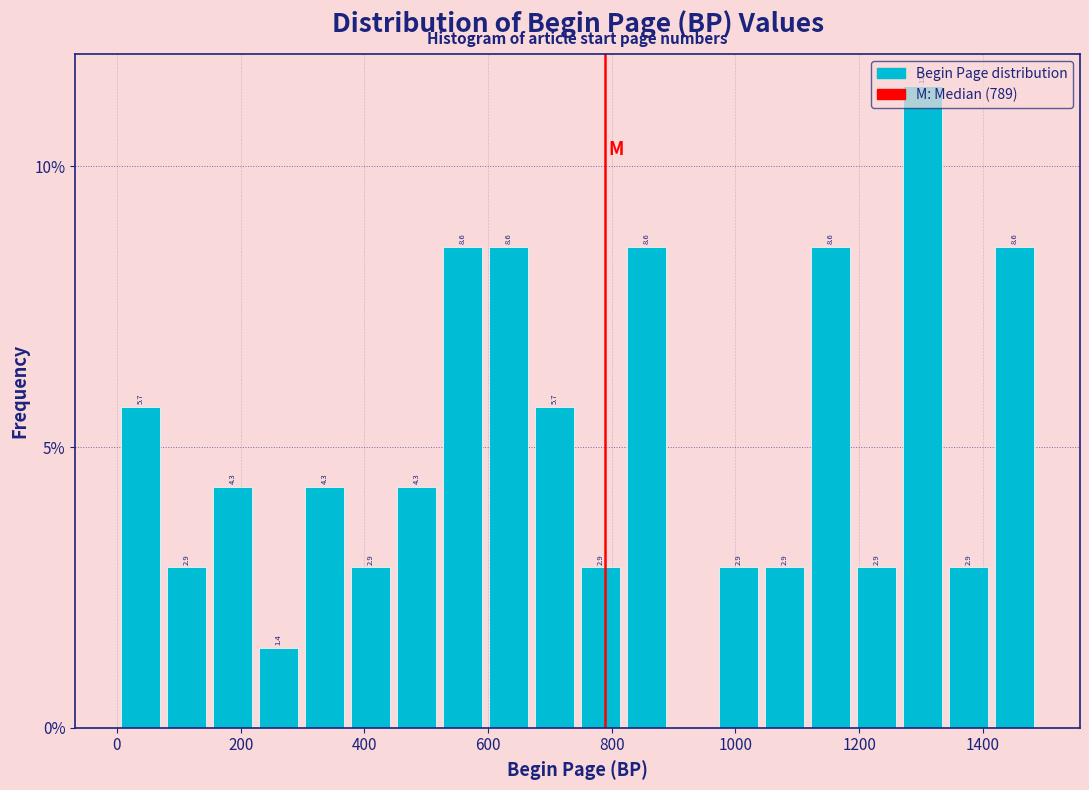

Around what value on the x-axis is the tallest bar? Give the approximate position of its centre, as read against the axis.

1300